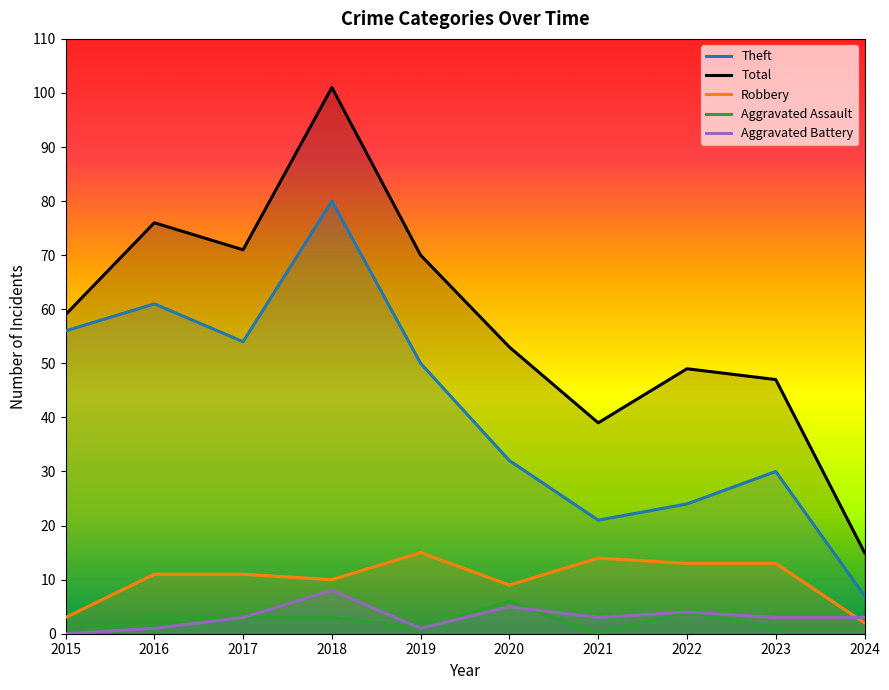

In Theft, how many points are higher than both neighbors (excluding endpoints)?

3